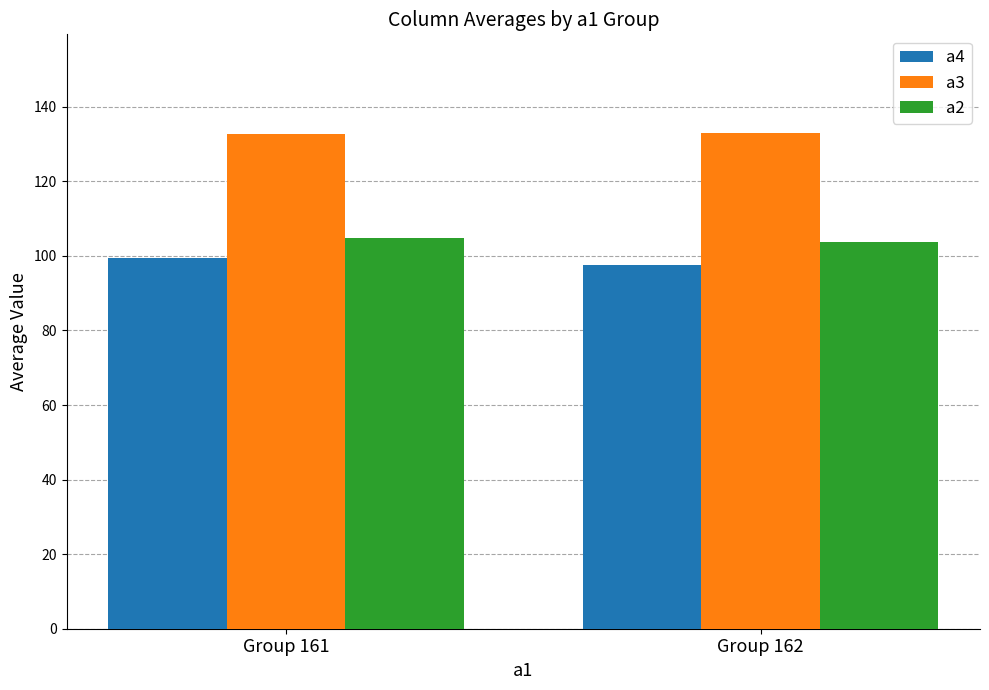

Which label corresponds to the smallest value in the chart?

Group 162